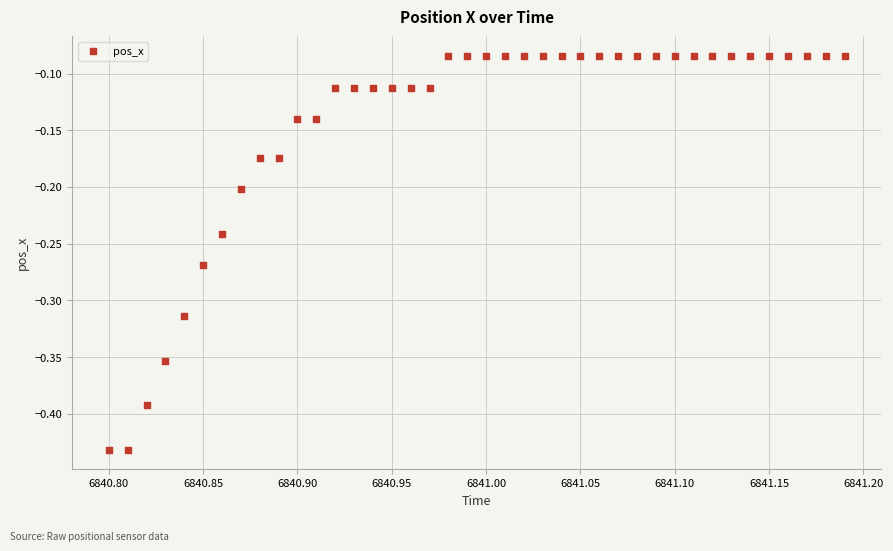

What is the range of X values (max minus min)?

0.4